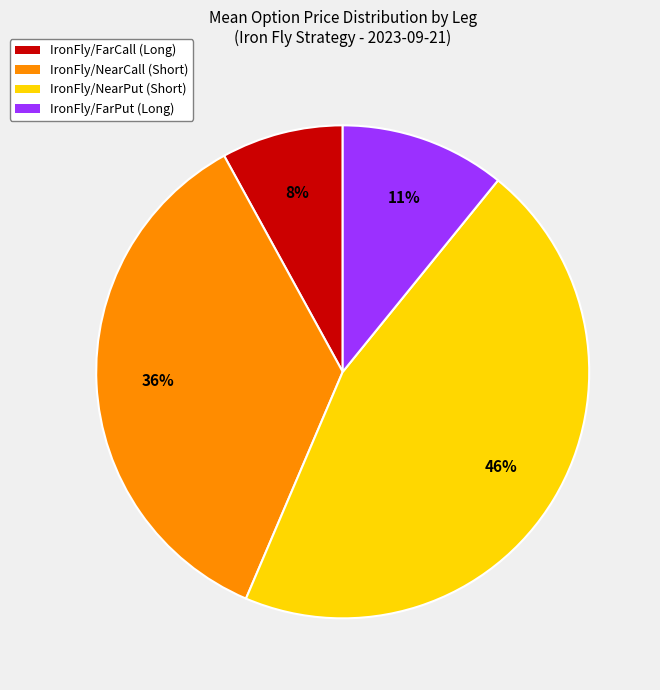

Is there a majority slice in this chart?

No